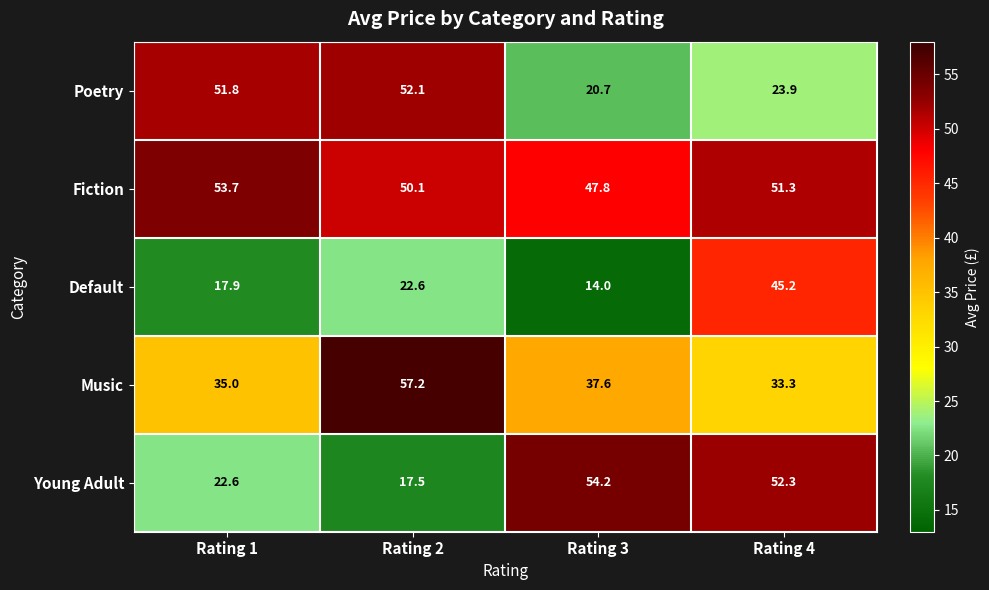

Which series has the largest range (max minus min)?

Young Adult